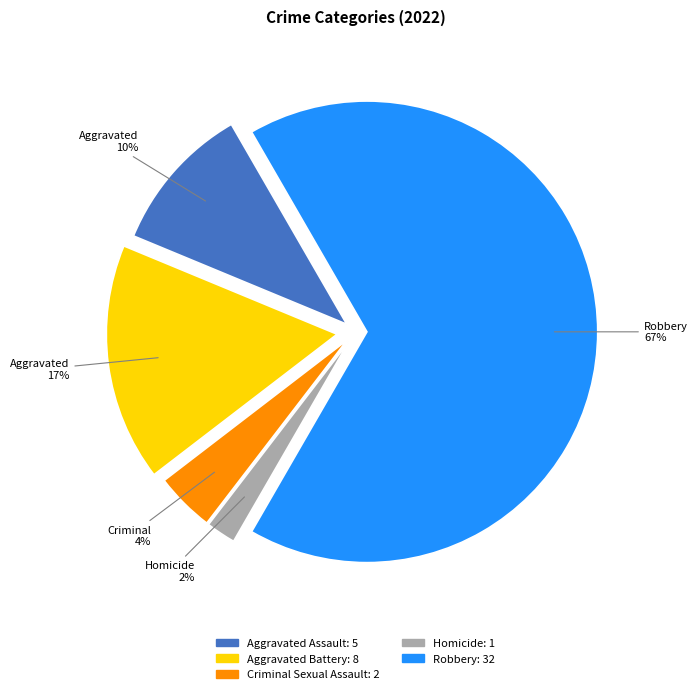

Is there a majority slice in this chart?

Yes